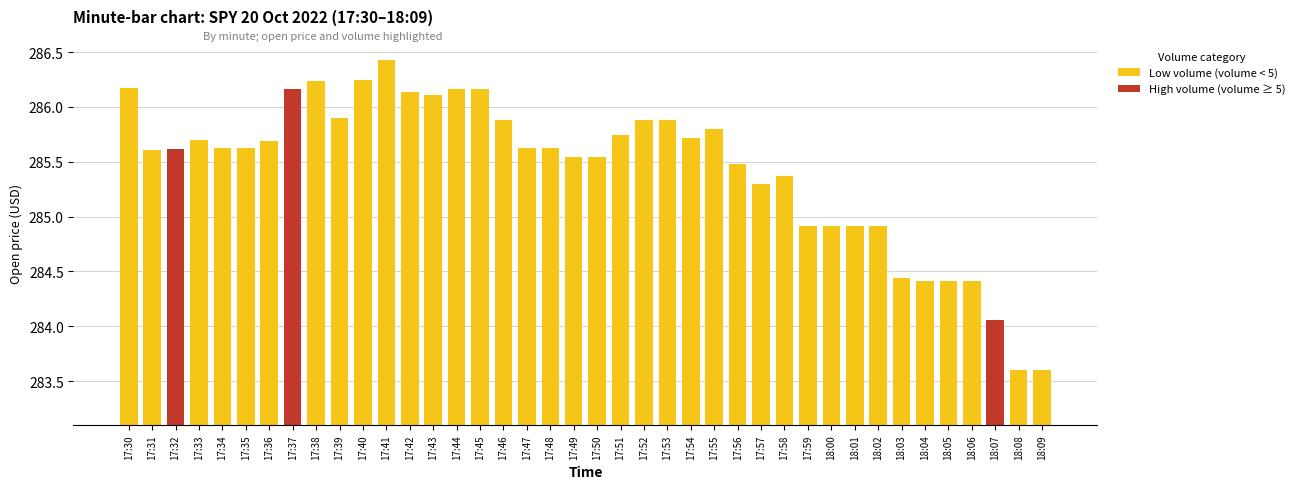

At how many categories does at least one series exceed 0?

40